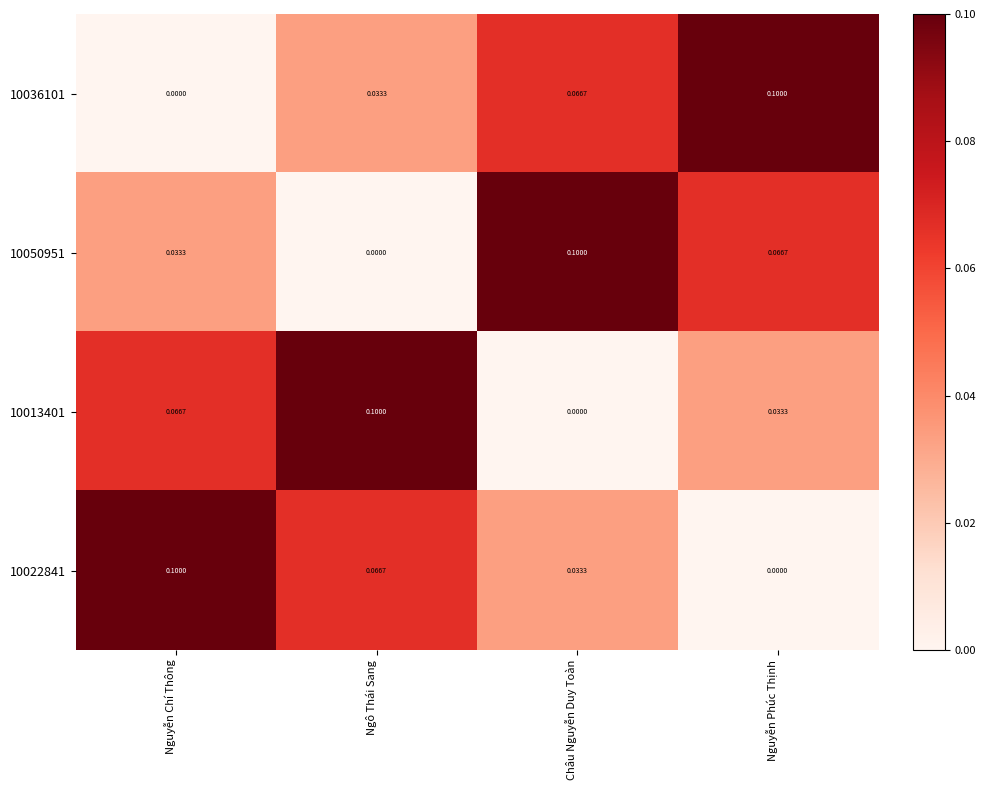

At which label does 10036101 reach its peak?

Nguyễn Phúc Thịnh